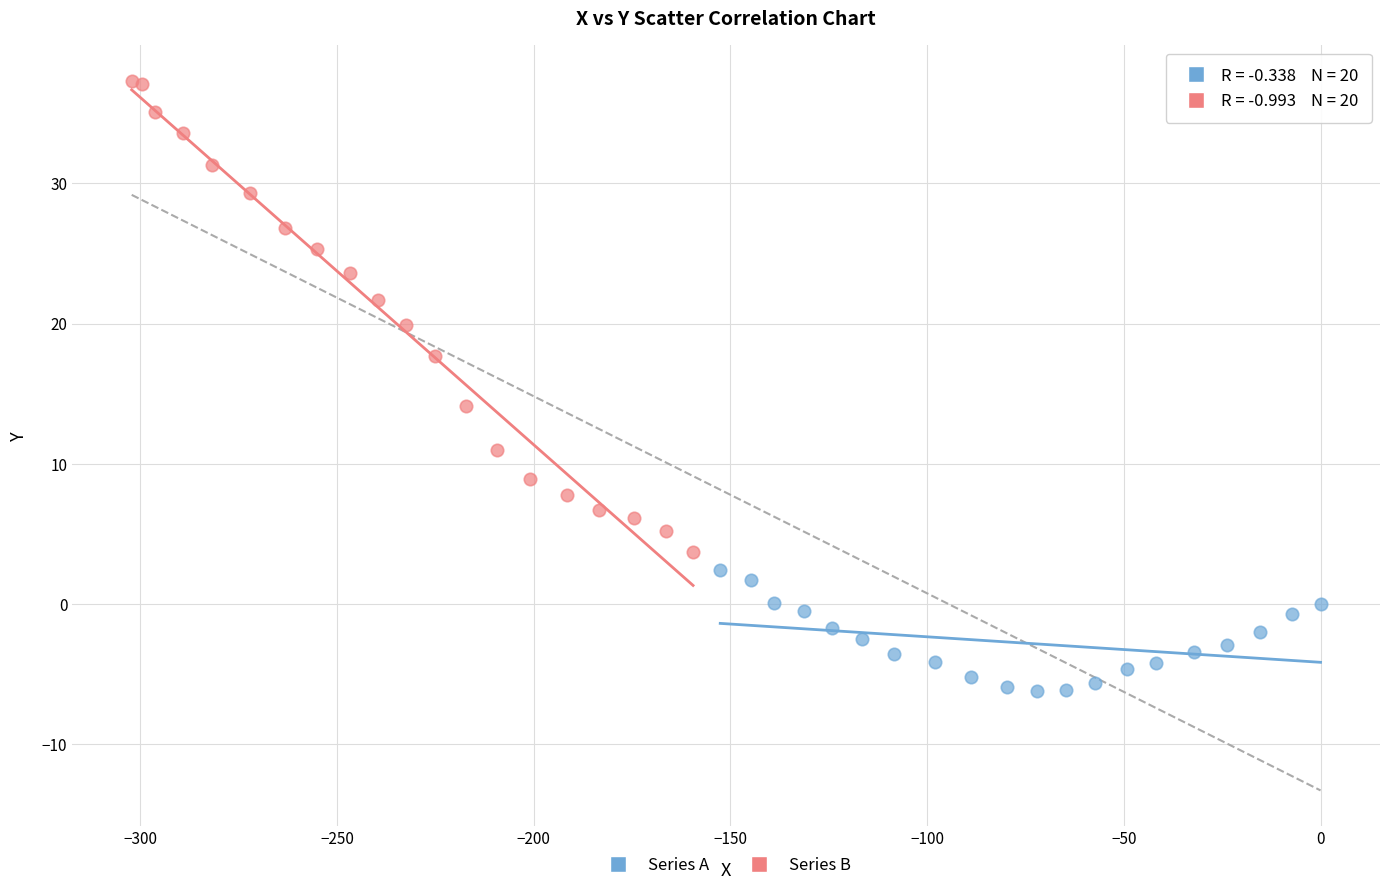

Which series contains the lowest Y value?

Series A